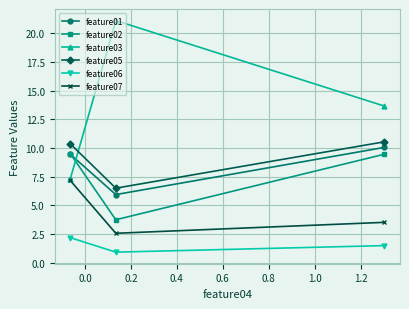

Which series has the widest spread of values?

feature03